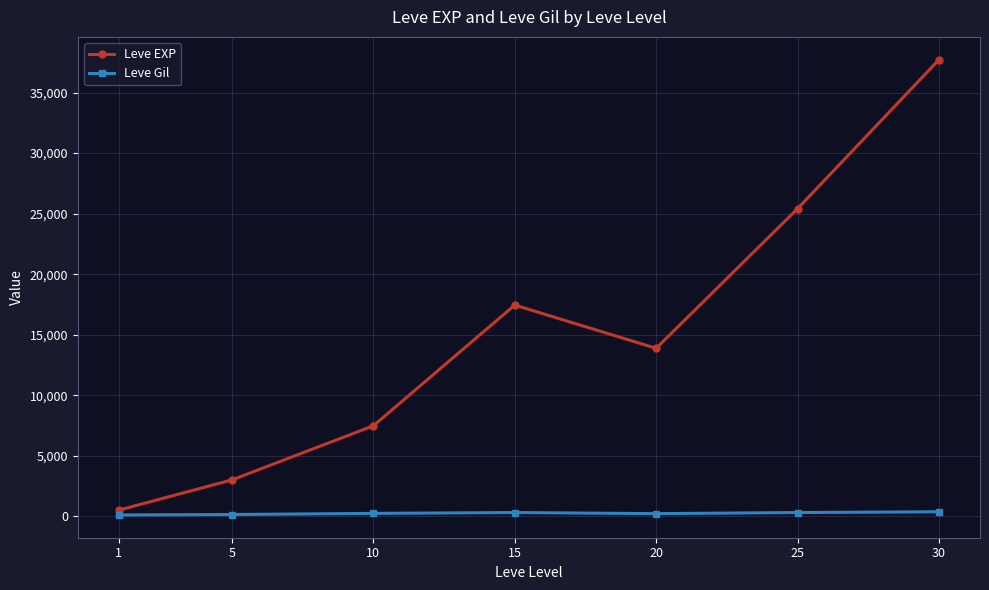

True or false: Leve EXP and Leve Gil intersect in this chart.

False